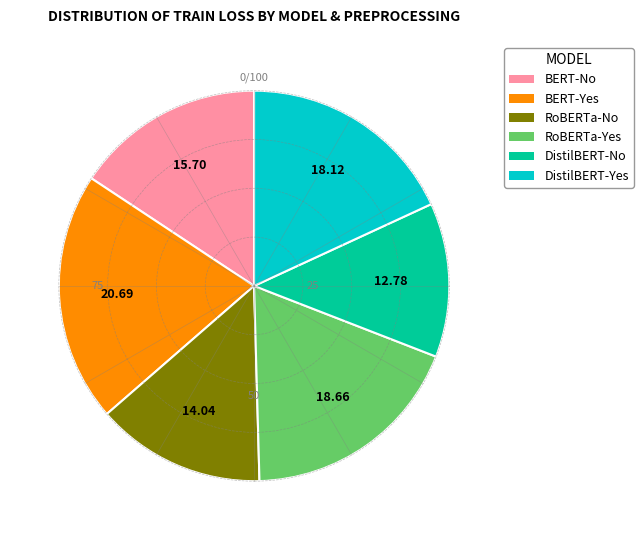

What is the smallest slice in the pie chart?

DistilBERT-No